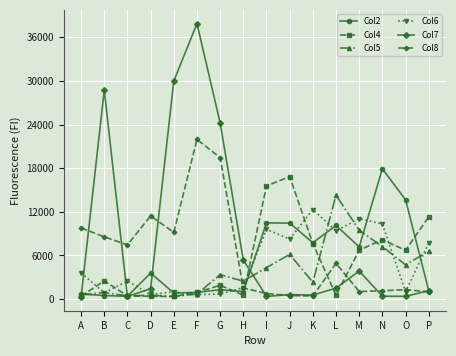

In Col8, how many points are higher than both neighbors (excluding endpoints)?

4